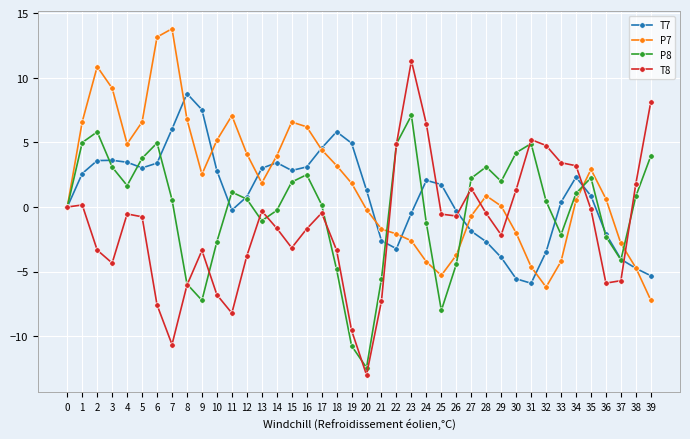

At which category is the sum across all series the highest?

2